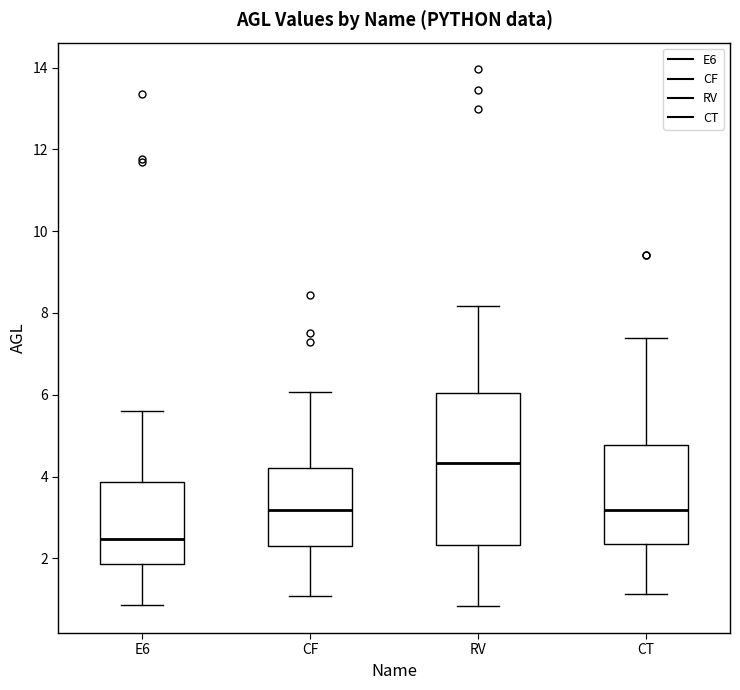

Comparing the boxes themselves (not the whiskers), which one is the tallest?

RV